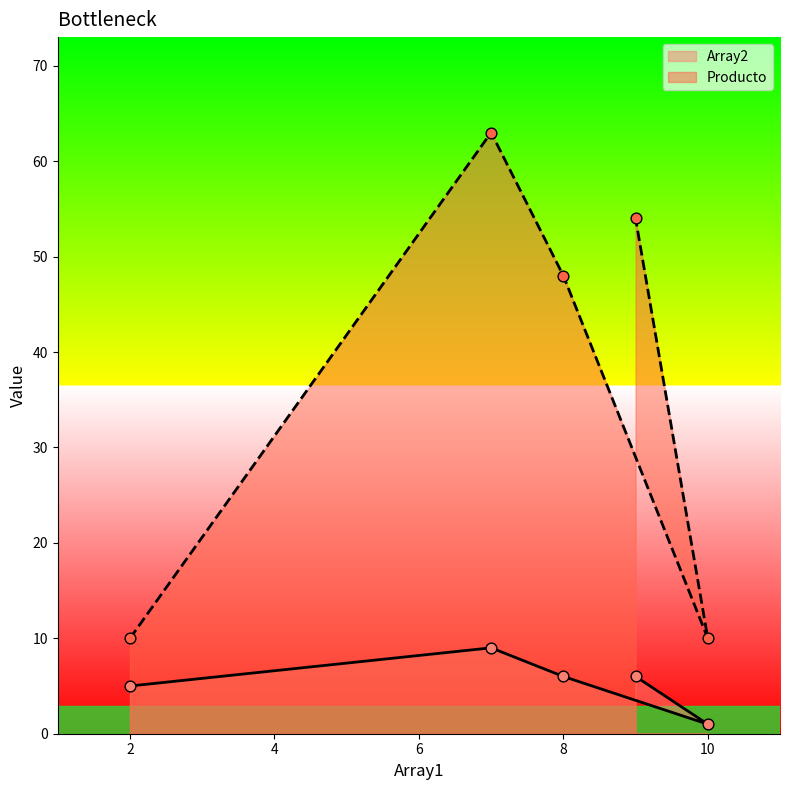

Which series has the largest Y range (max minus min)?

Producto